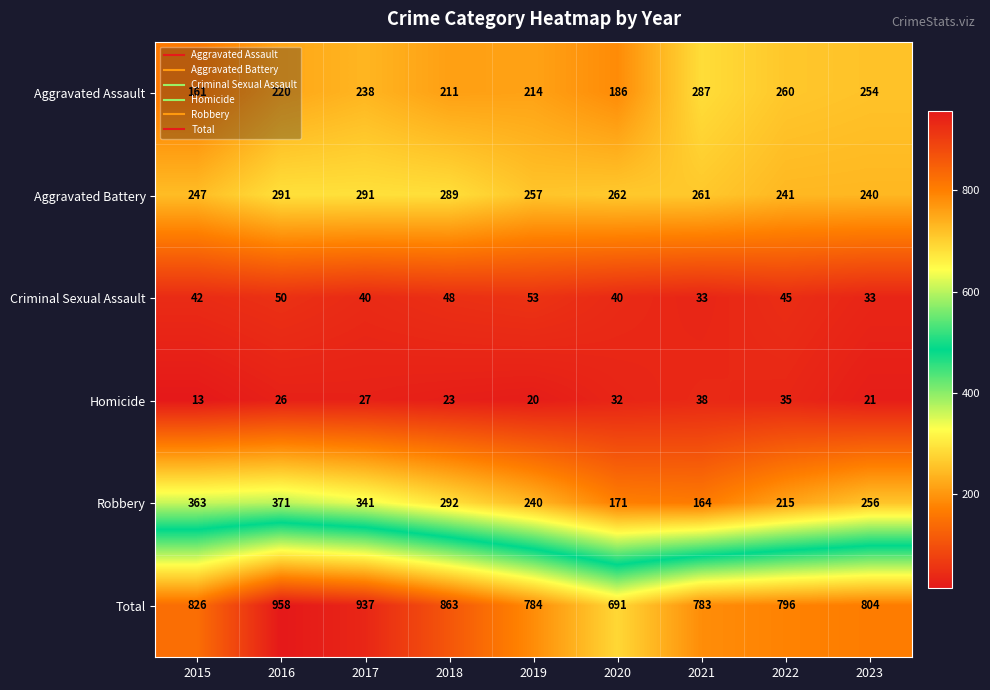

List the series in order of their peak value, lowest first.

Homicide, Criminal Sexual Assault, Aggravated Assault, Aggravated Battery, Robbery, Total